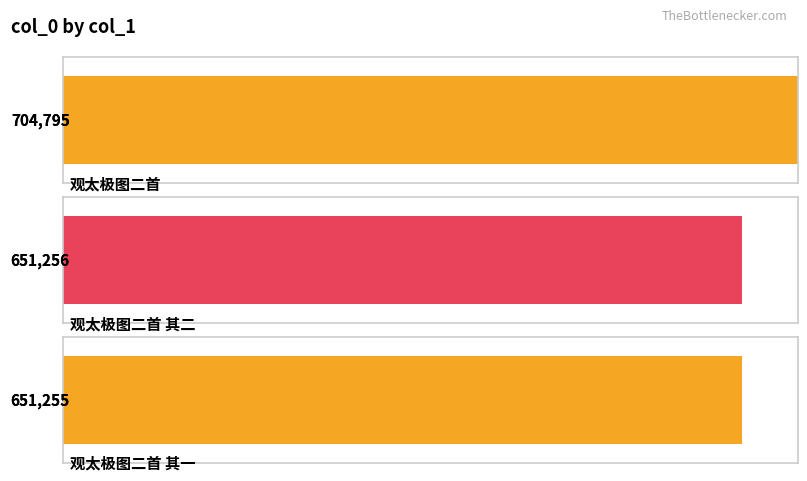

What is the label of the 2nd bar from the right?

观太极图二首 其二